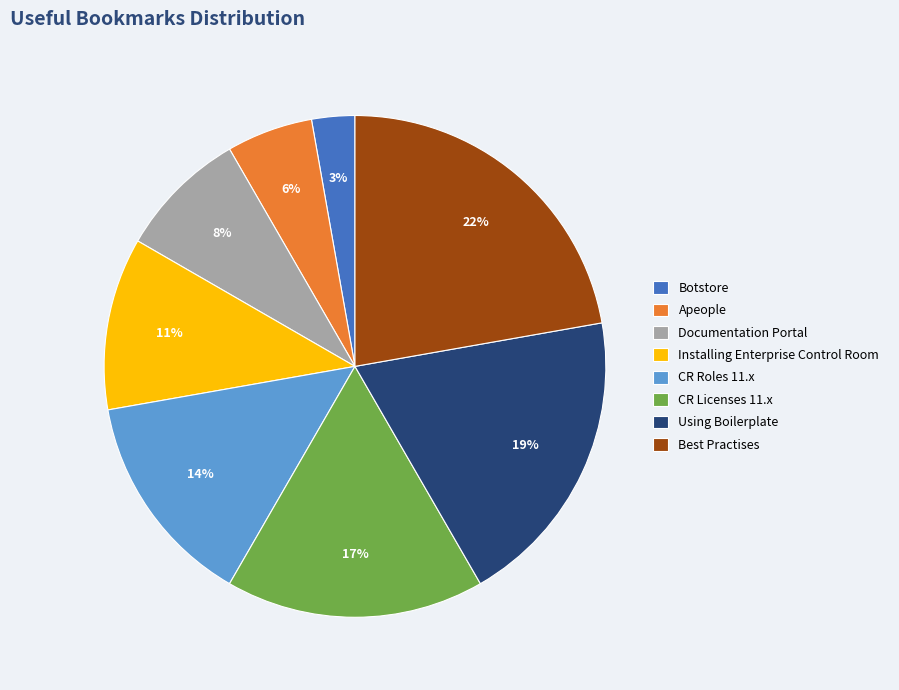

What percentage is the Installing Enterprise Control Room slice, to the nearest percent?

11%